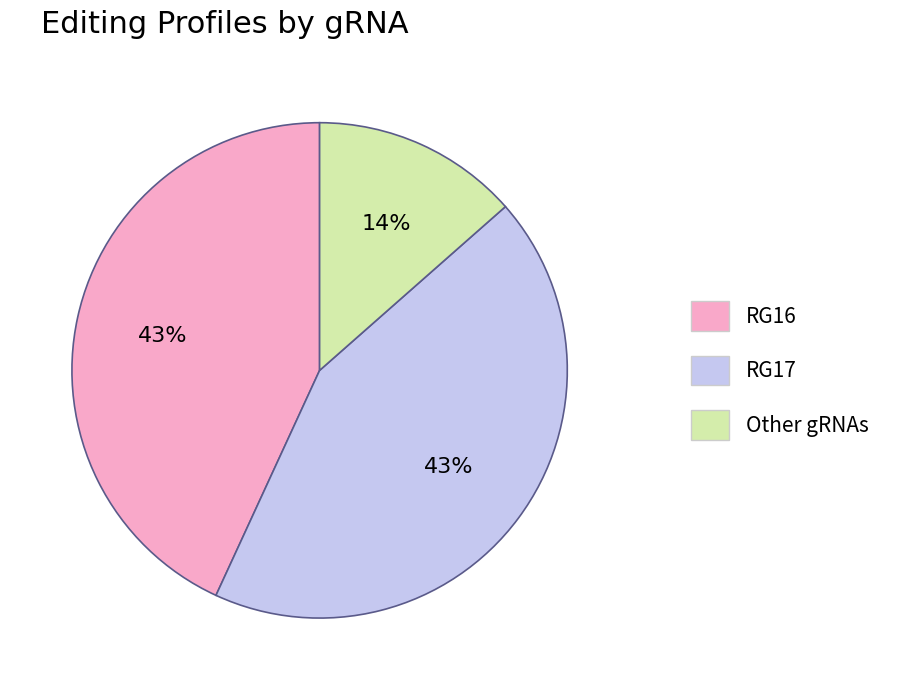

To the nearest percent, what is the average slice percentage?

33%